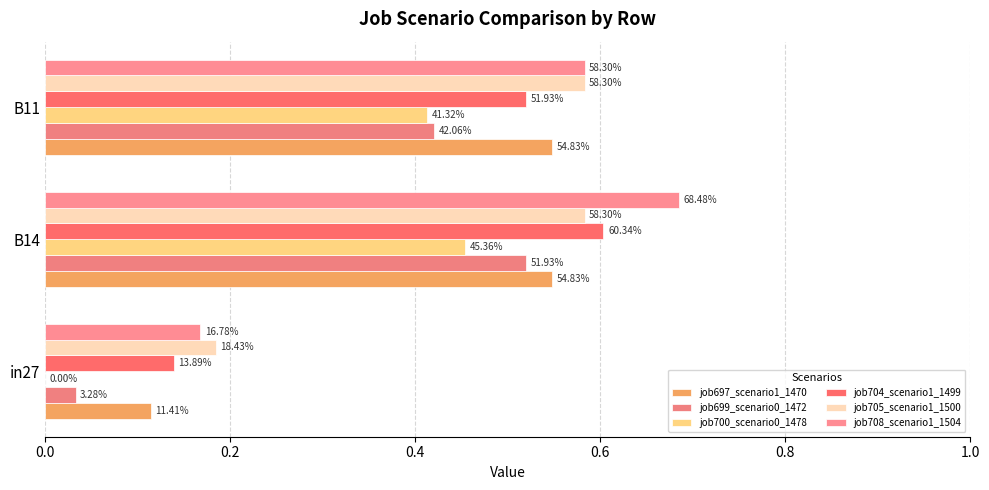

What is the difference between the maximum and second lowest values in the job699_scenario0_1472 series?

0.1